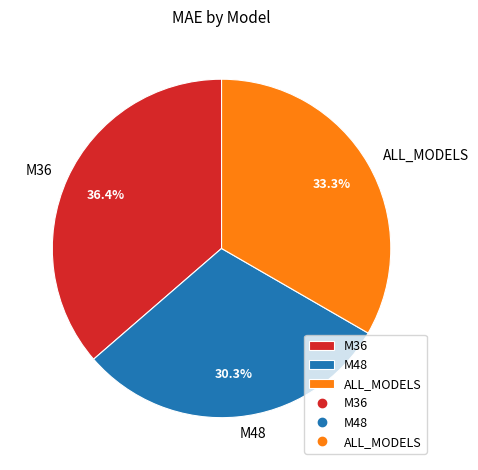

What is the smallest slice in the pie chart?

M48